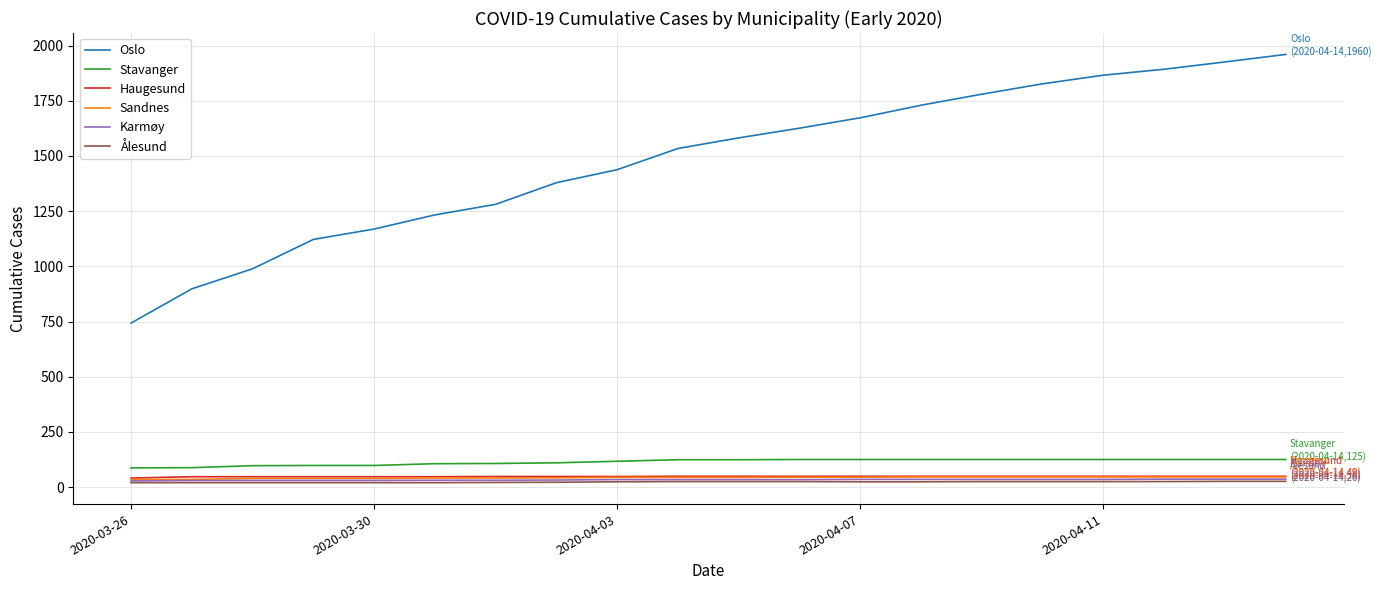

Which series has the largest total across all categories?

Oslo